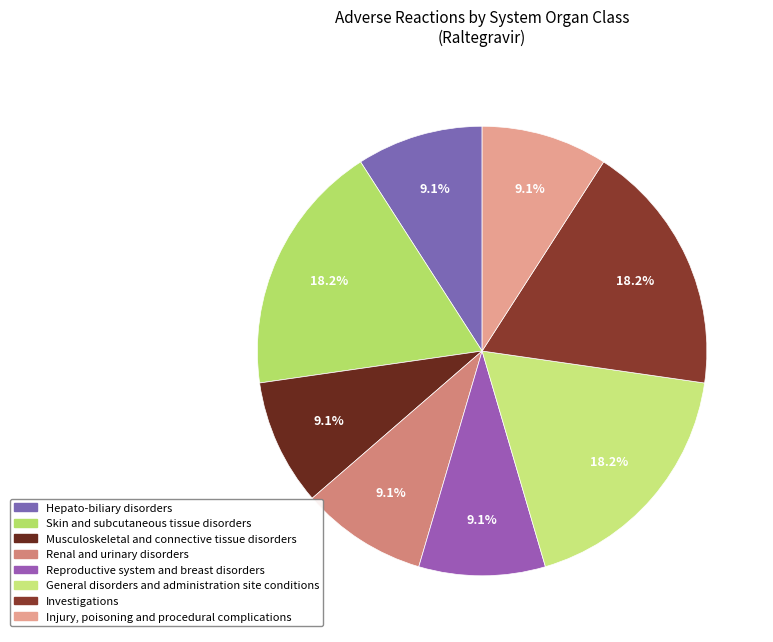

True or false: Reproductive system and breast disorders accounts for 9% of the total.

True